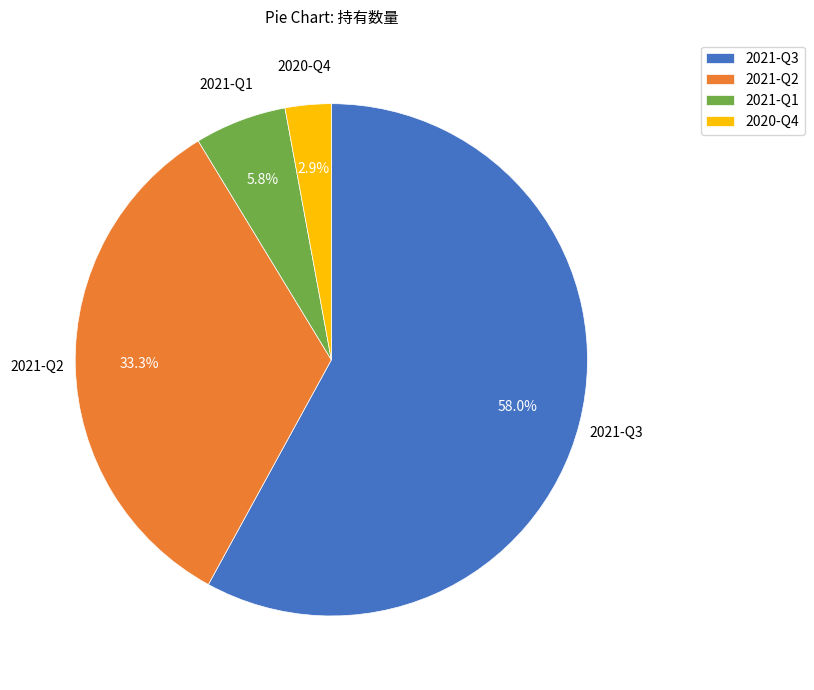

Count the number of slices in the pie.

4